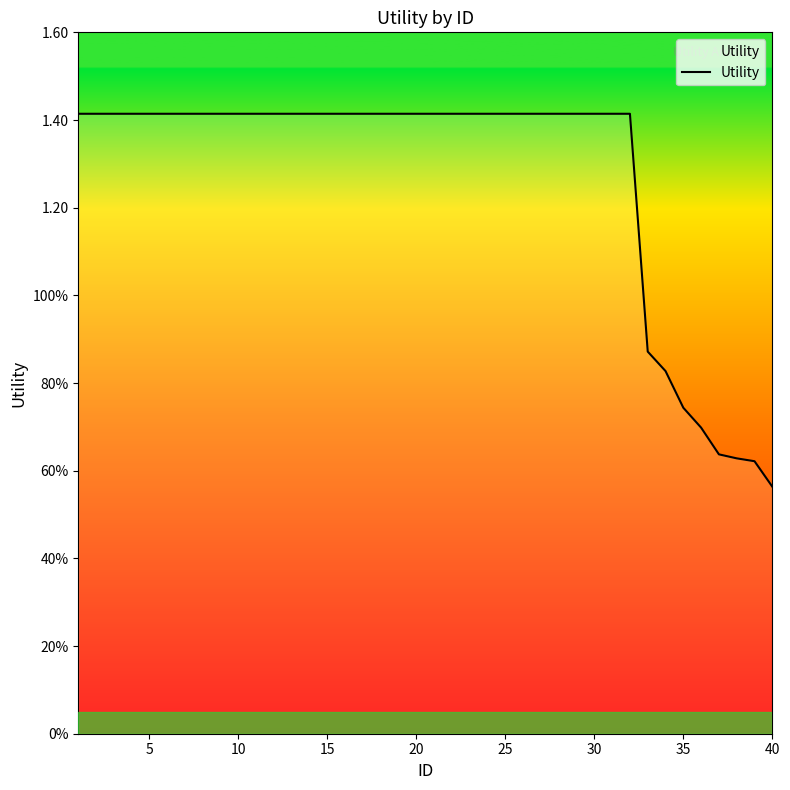

Does the chart display data point markers on the line(s)?

No